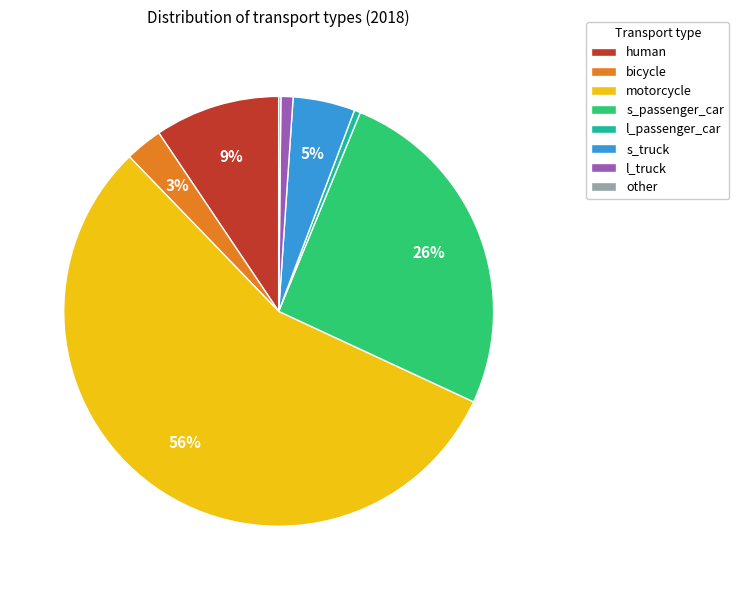

Do l_passenger_car and human together represent more than half of the pie?

No